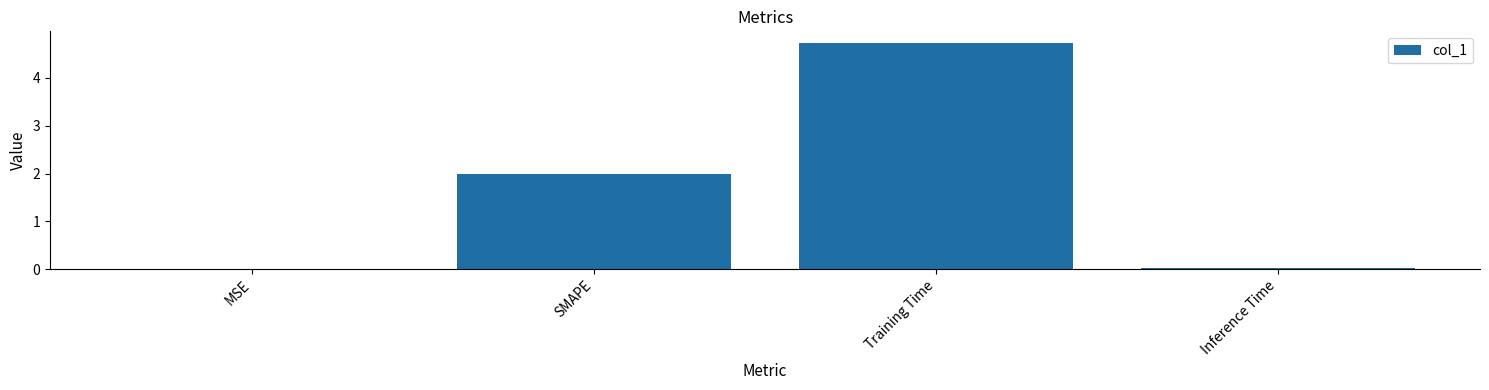

The value at SMAPE is 2.0. True or false?

True